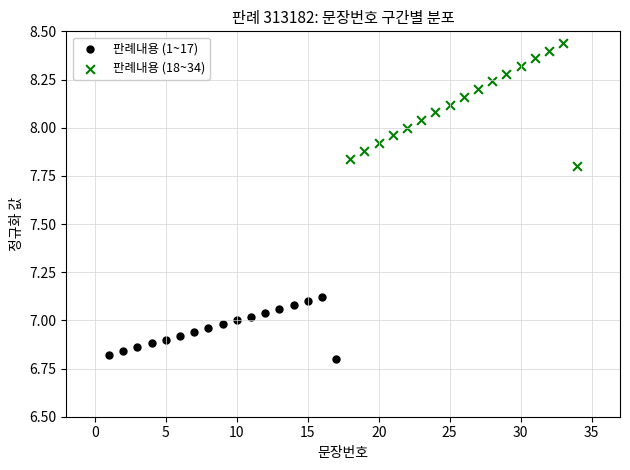

Which series reaches the maximum Y coordinate?

판례내용 (18~34)